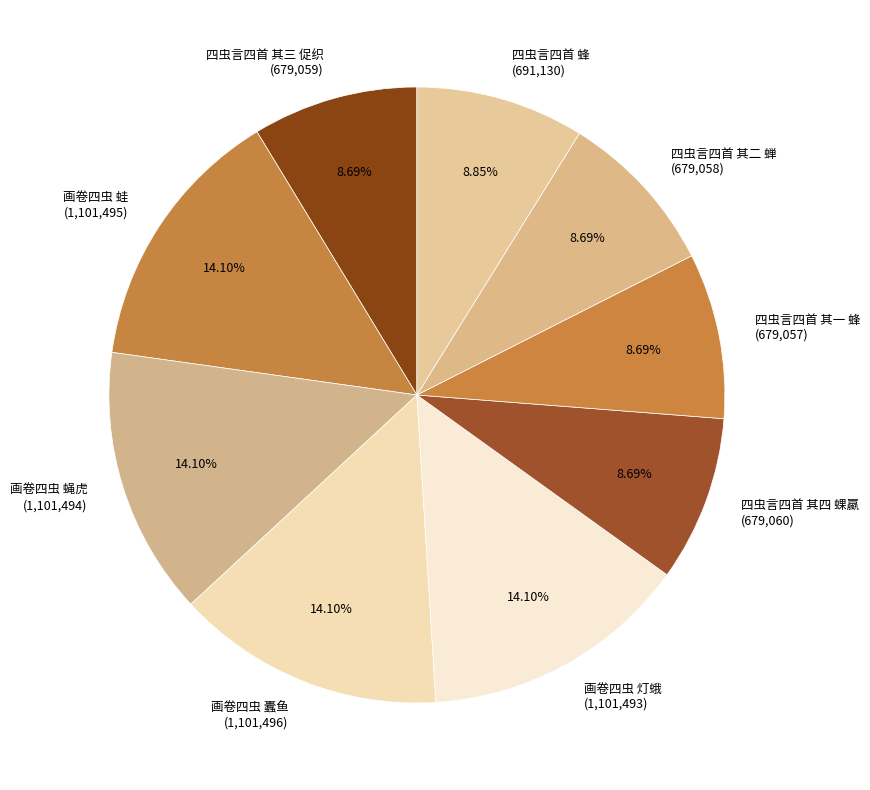

Does any single category account for the majority?

No